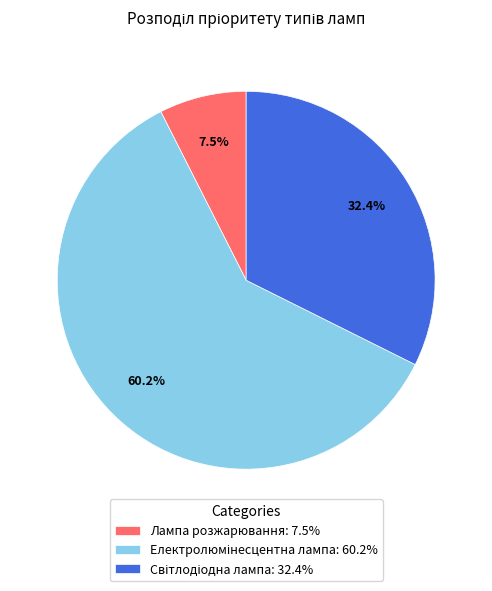

How many segments does this pie chart have?

3